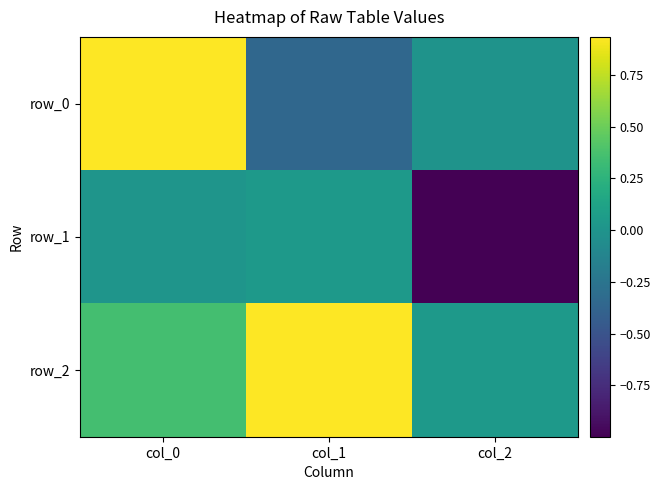

Which label corresponds to the smallest value in the chart?

col_2